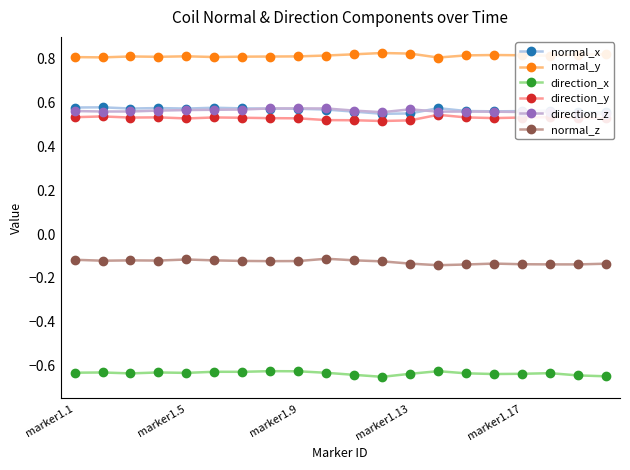

Count the number of data series in this chart.

6